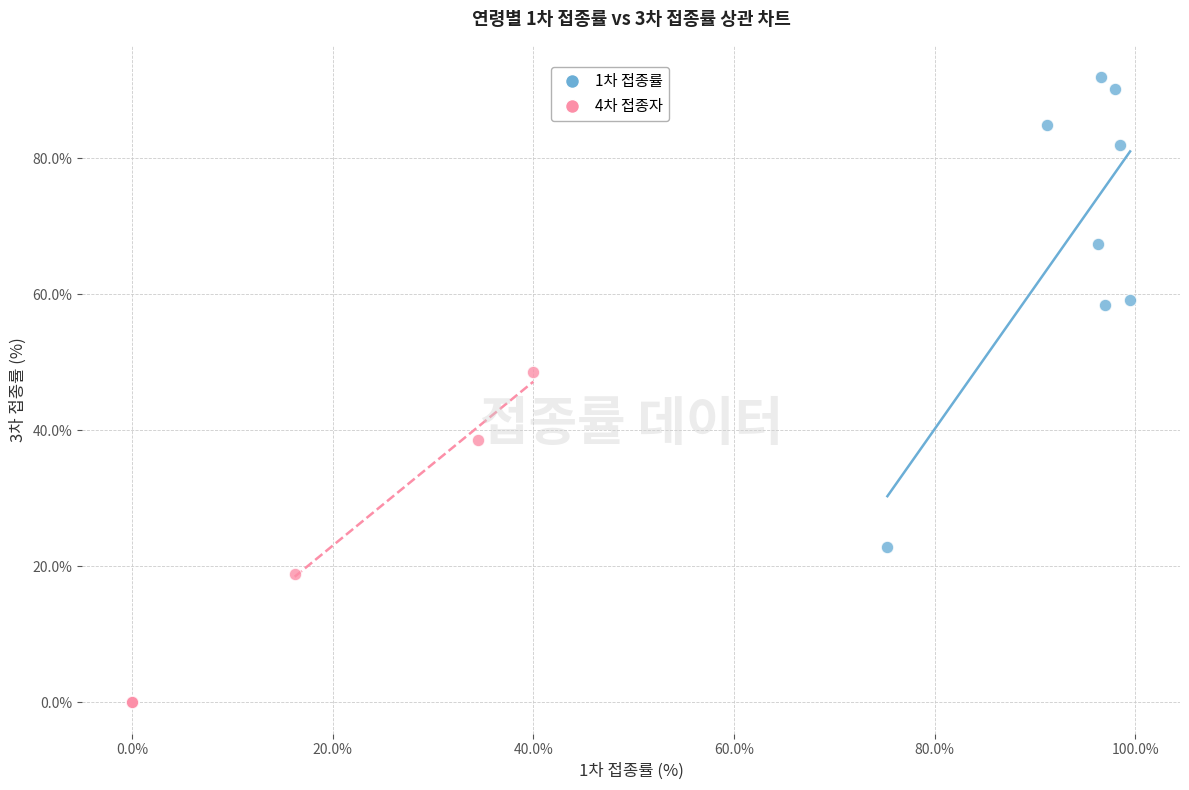

Which series has the widest spread of Y values?

1차 접종률